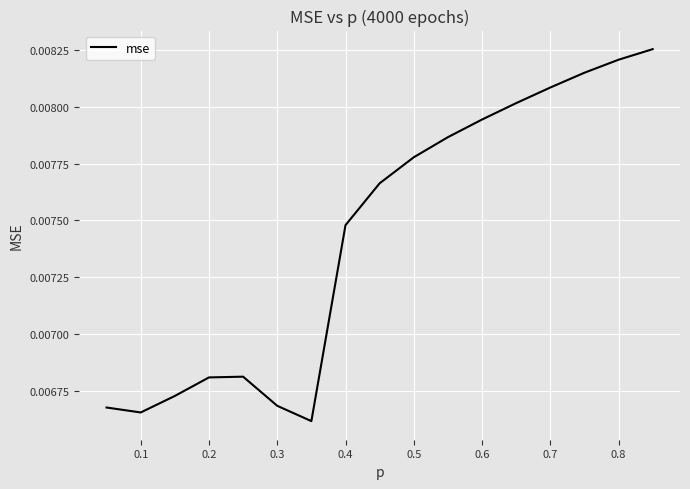

How many lines are shown in the chart?

1